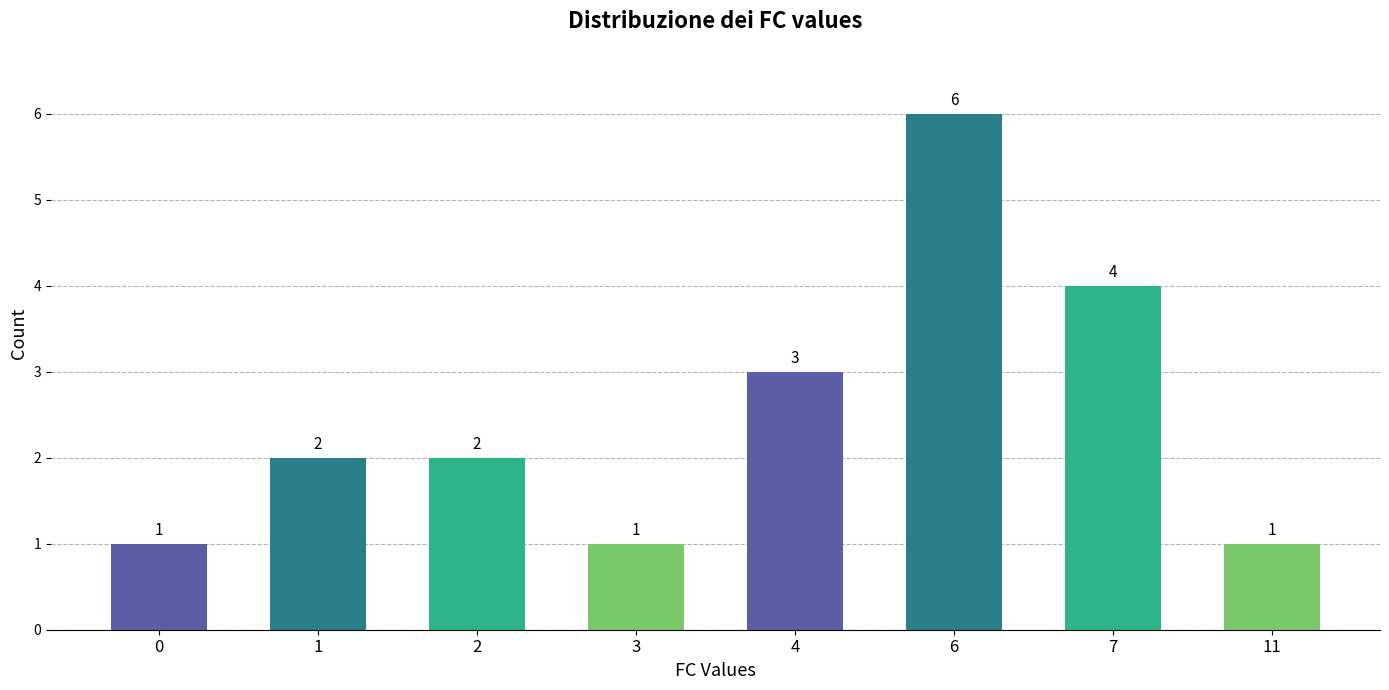

Reading left to right, what are all the values shown in this chart?

1	2	2	1	3	6	4	1